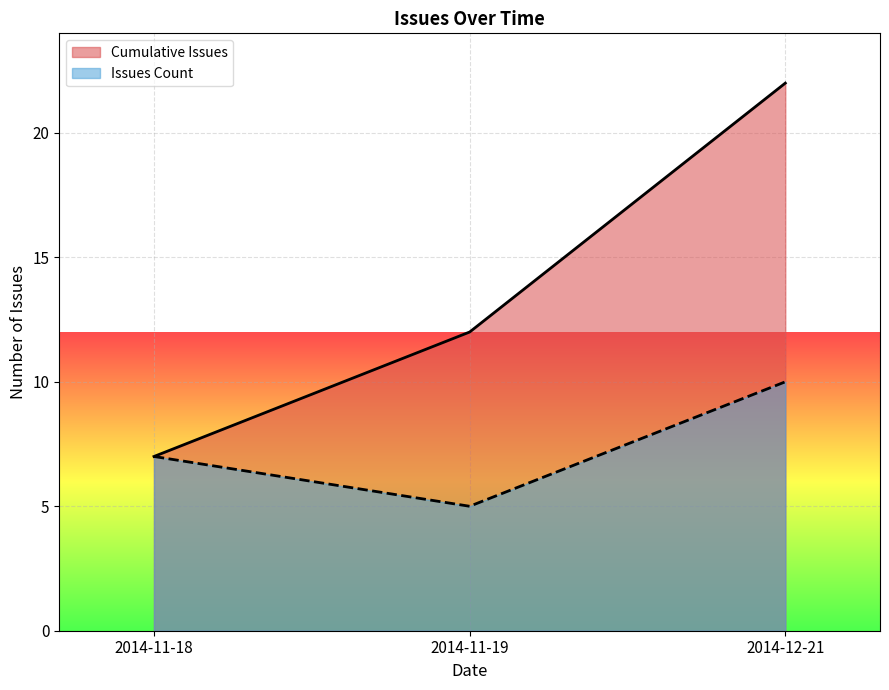

How many lines are shown in the chart?

2